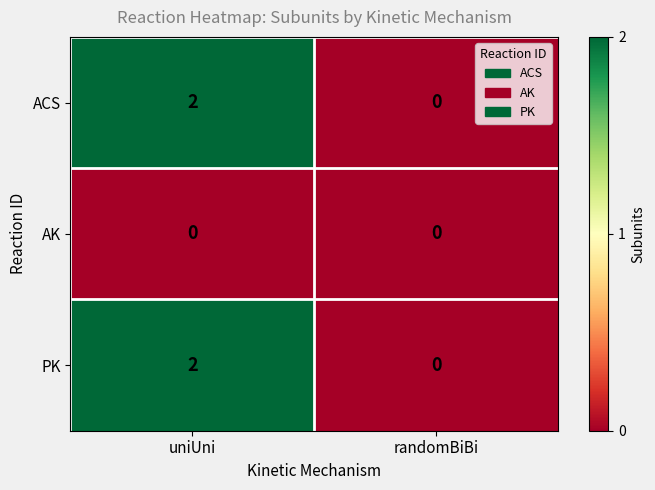

What is the total value across all series at uniUni?

4